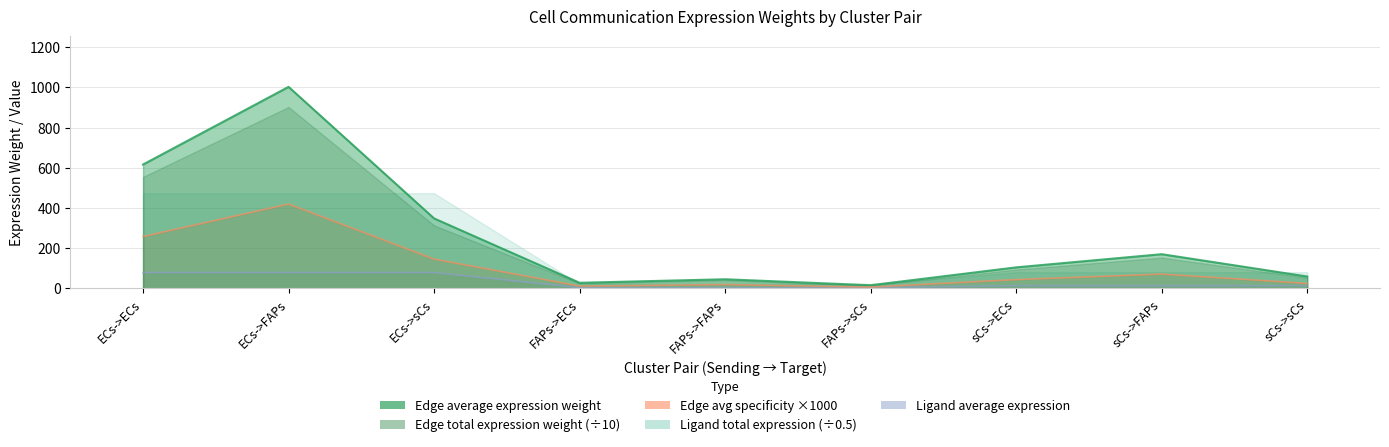

At which category does Edge total expression weight reach its first local valley?

FAPs->ECs